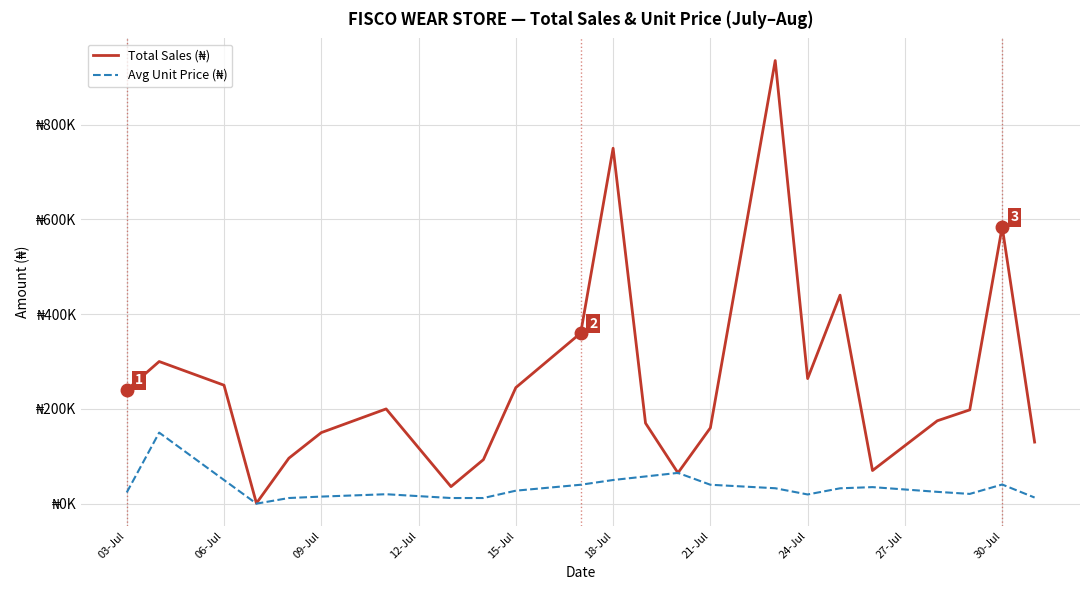

True or false: Avg Unit Price (₦) and Total Sales (₦) cross at least once.

False